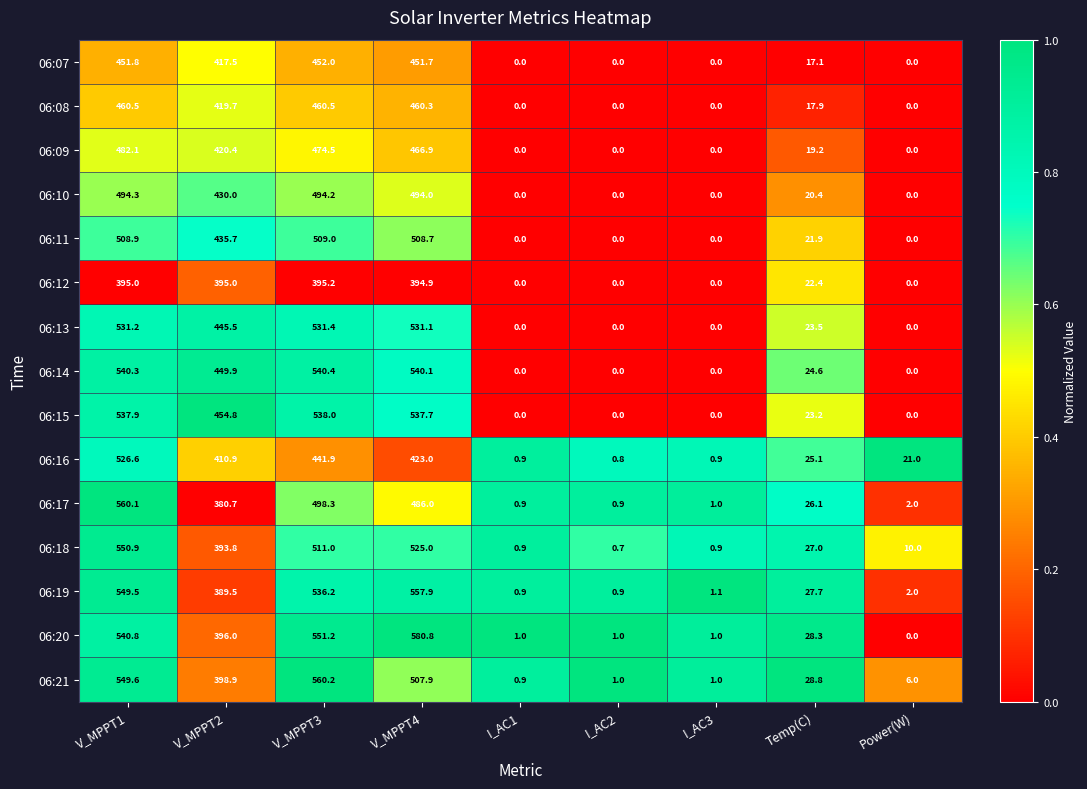

At which category does the chart reach its peak across all series?

V_MPPT4